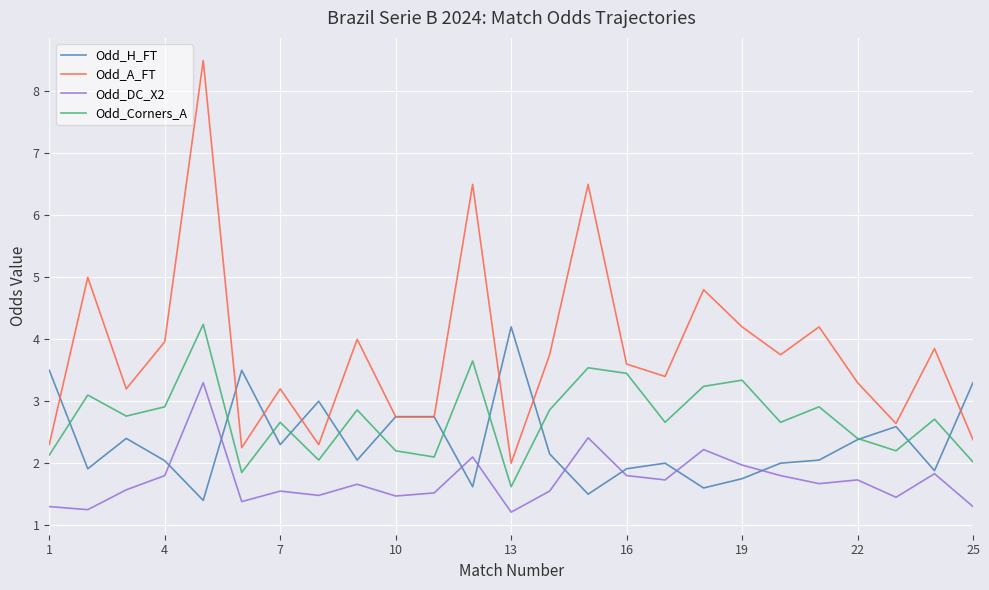

True or false: Odd_Corners_A and Odd_DC_X2 intersect in this chart.

False